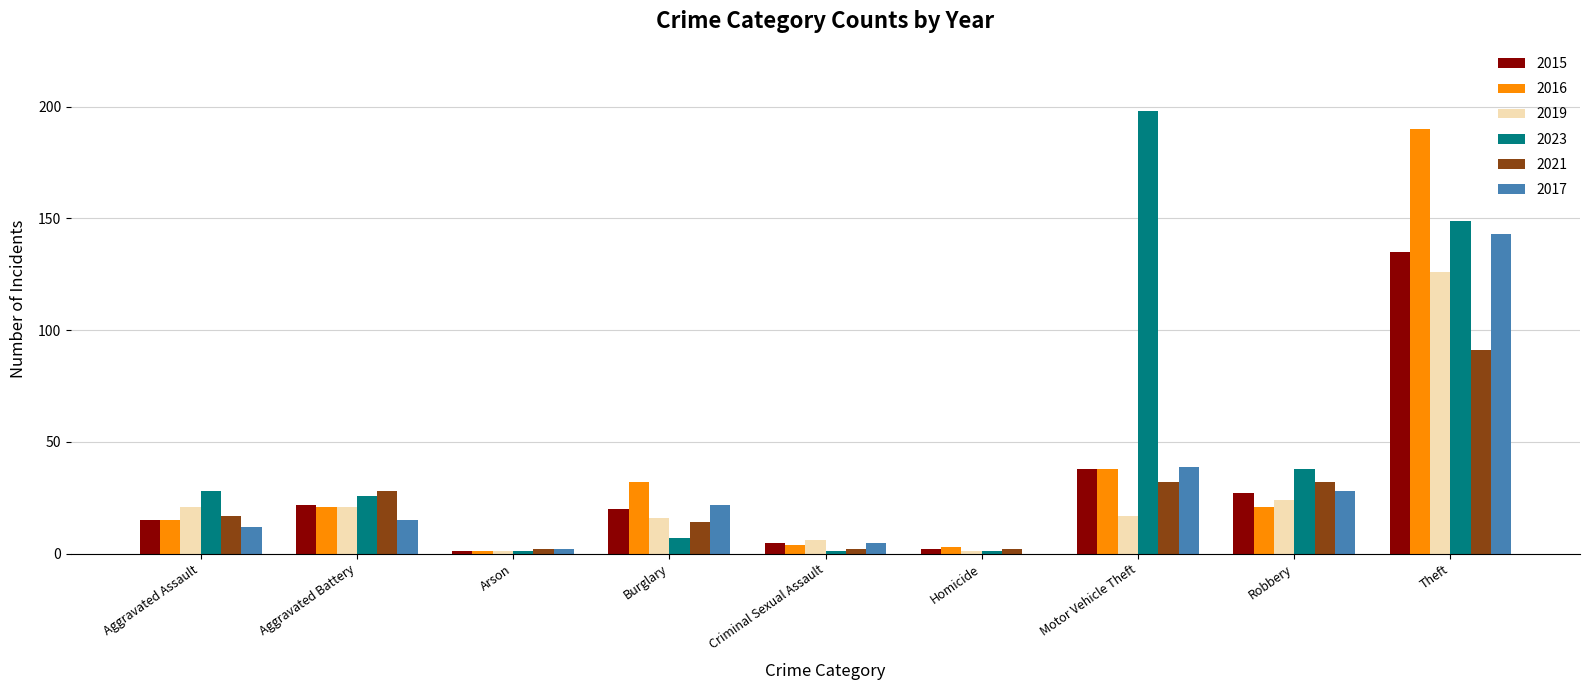

What is the total value across all series at Aggravated Assault?

108